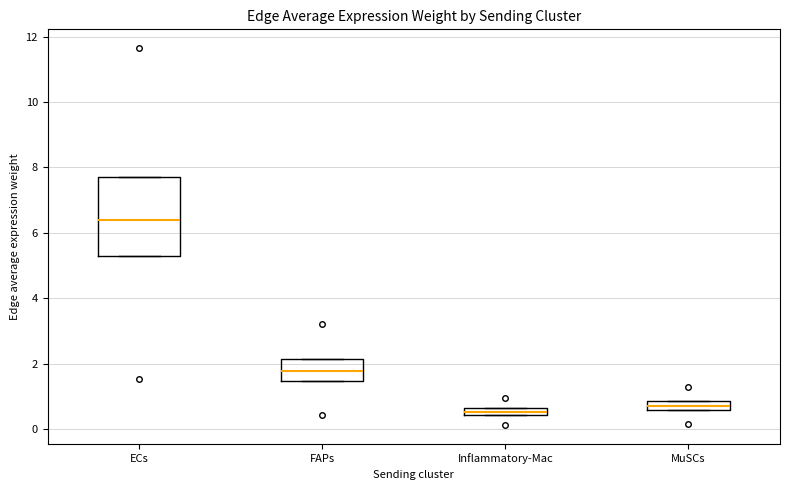

Where is the upper edge of the box for MuSCs on the y-axis? The values are not printed on the chart, so give them approximately, as read against the axis.

0.8